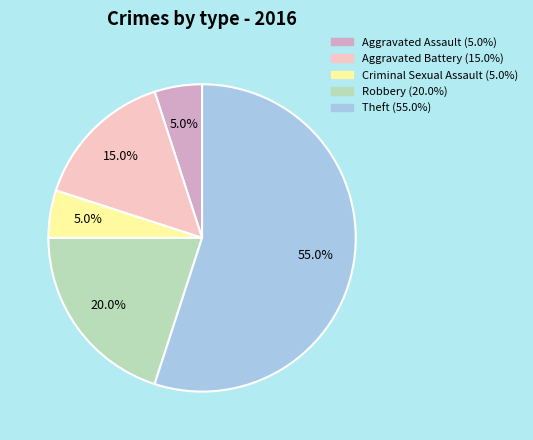

To the nearest percent, what is the average slice percentage?

20%